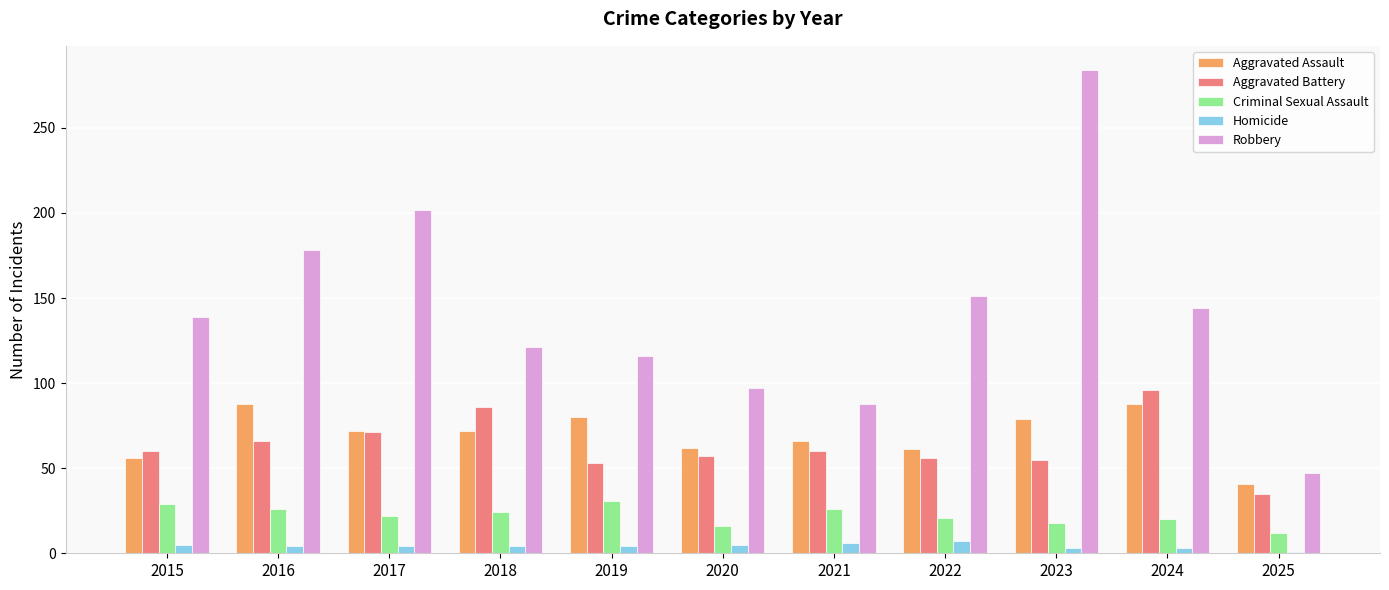

Which category has the highest value in the Robbery series?

2023